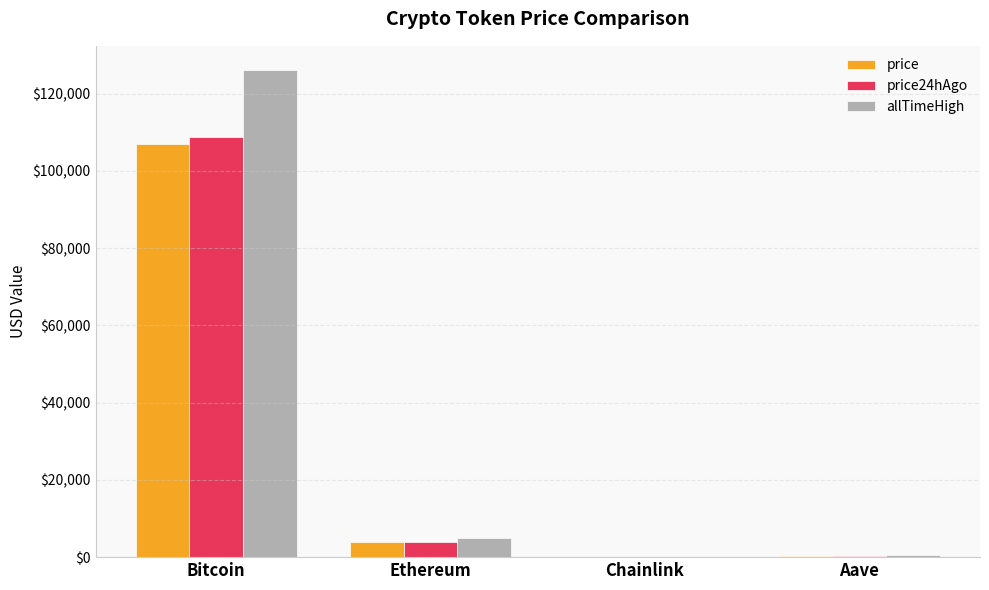

What is the difference between the price values at Aave and Chainlink?

189.9